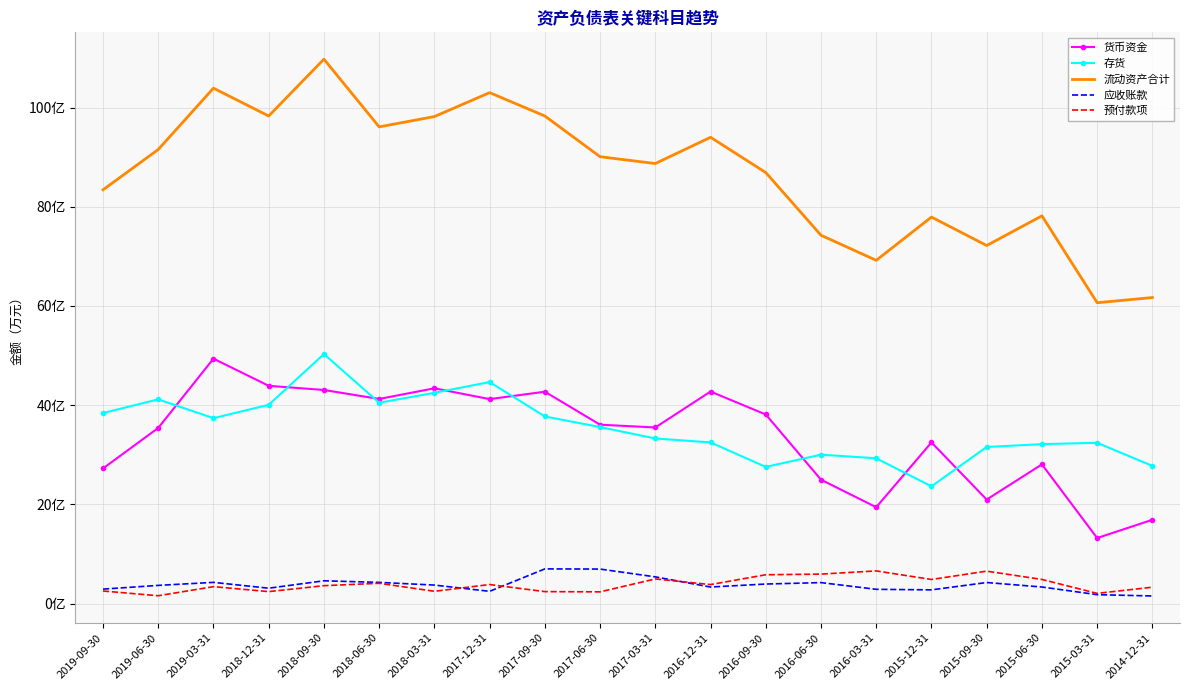

What are all the series names shown in the legend?

货币资金, 存货, 流动资产合计, 应收账款, 预付款项